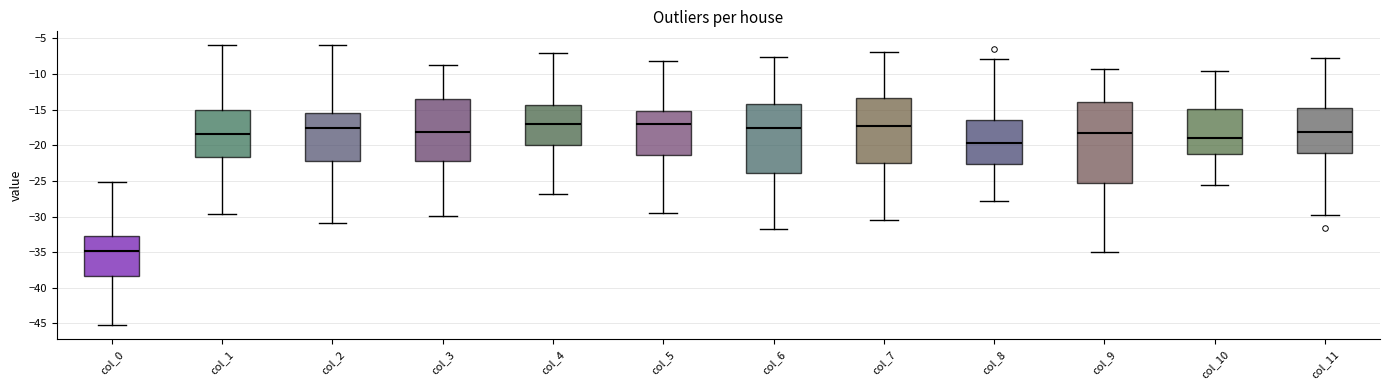

Which box is the tallest, from its lower edge to its upper edge?

col_9